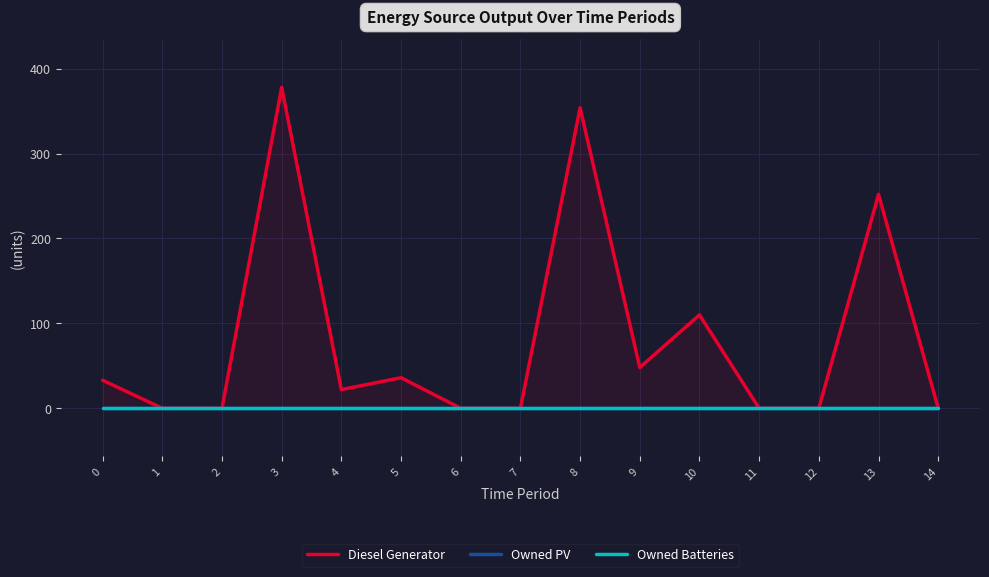

Between 3 and 14, which series saw the biggest shift?

Diesel Generator